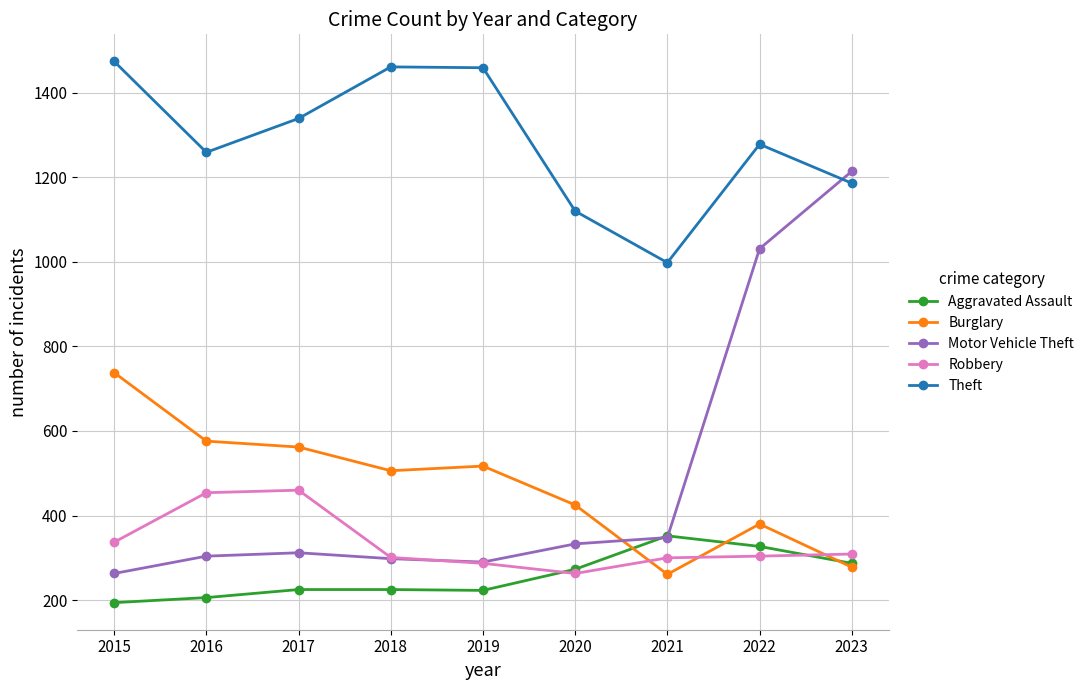

Is it true that Robbery equals 660 at 2017?

False